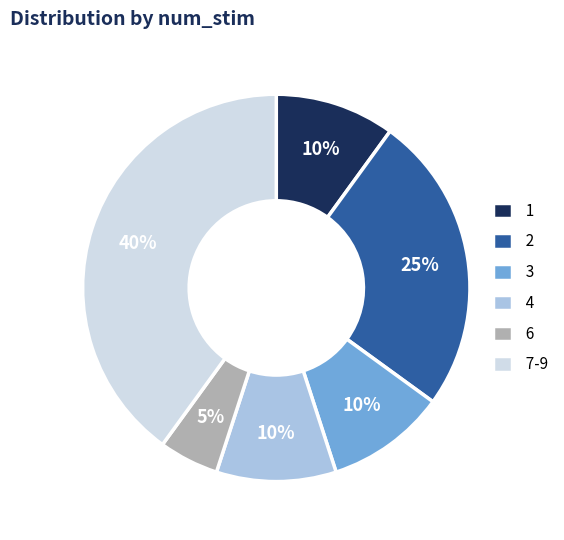

Count the number of slices in the pie.

6